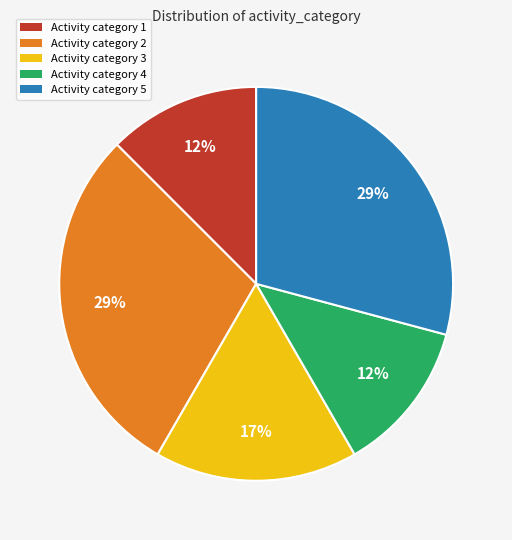

Do Activity category 4 and Activity category 1 together represent more than half of the pie?

No